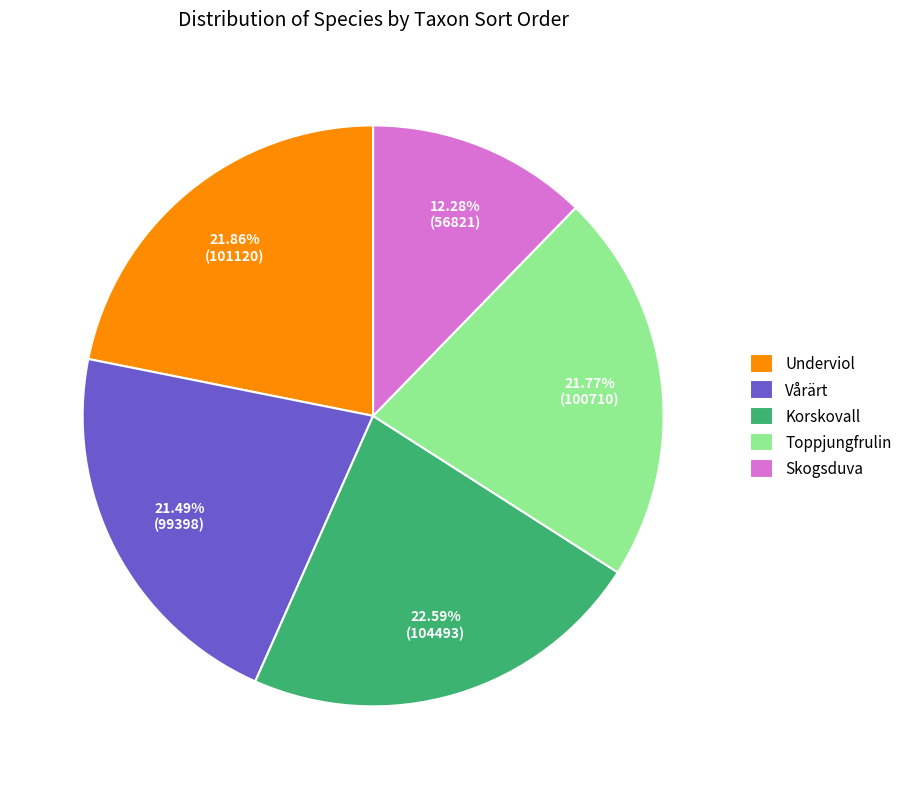

Is it true that Underviol is 22% of the pie?

True